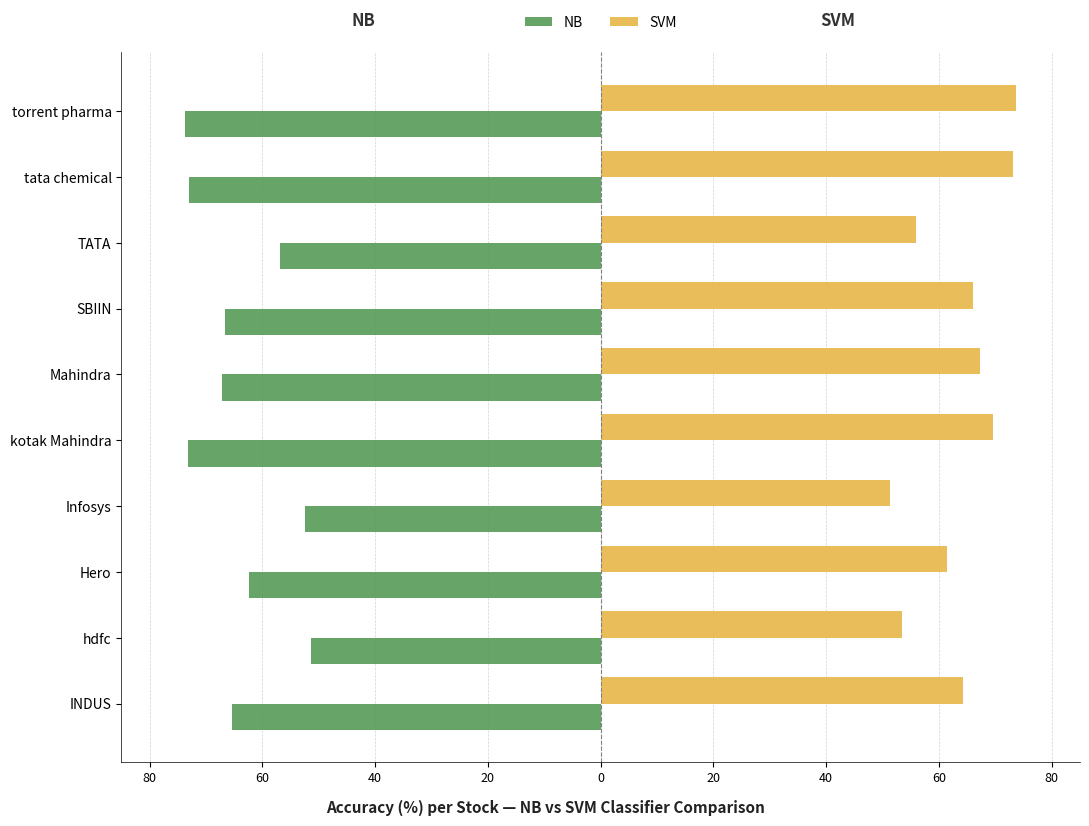

Reading right to left, what are all the values shown in this chart?

NB: -73.7	-73.1	-56.9	-66.7	-67.2	-73.2	-52.4	-62.4	-51.3	-65.3
SVM: 73.7	73.1	55.9	66.1	67.3	69.5	51.2	61.3	53.4	64.3